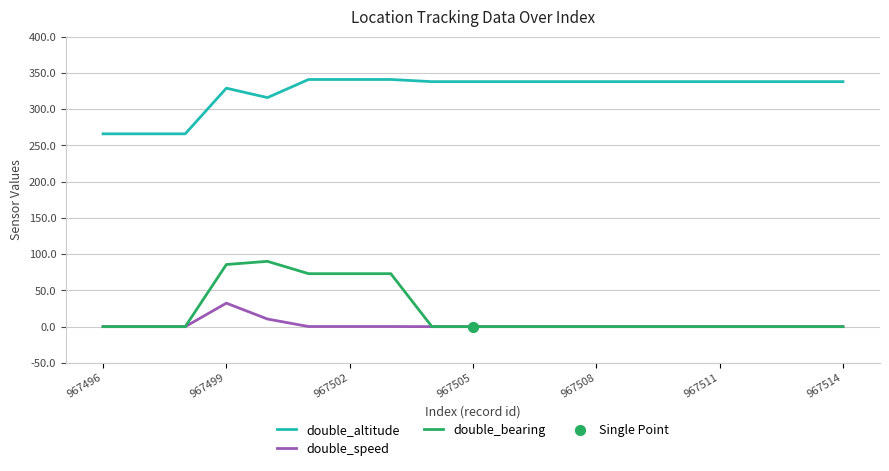

What is the greatest value displayed?

341.0